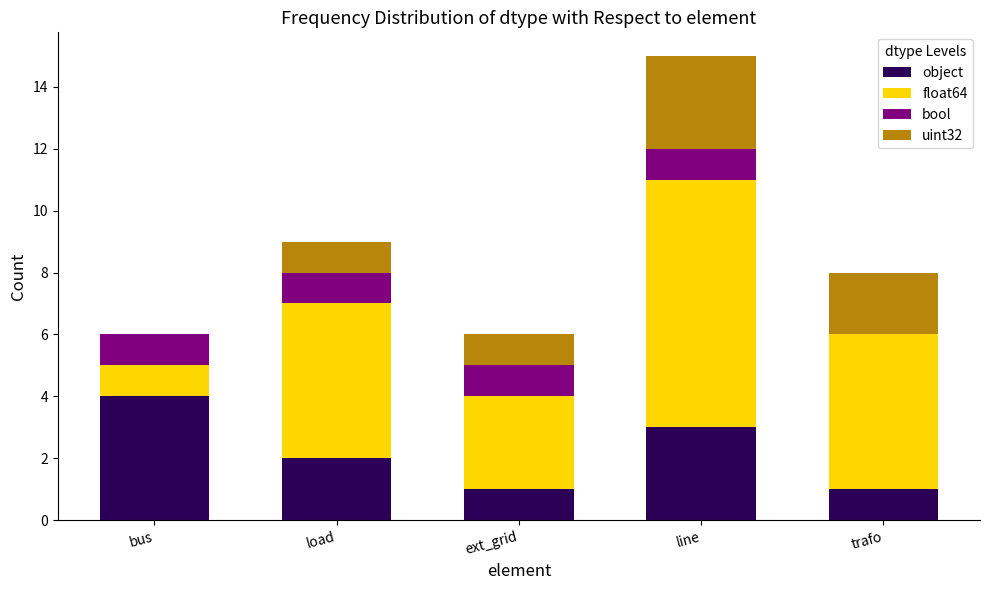

Reading left to right, what are the values for object?

bus=4	load=2	ext_grid=1	line=3	trafo=1